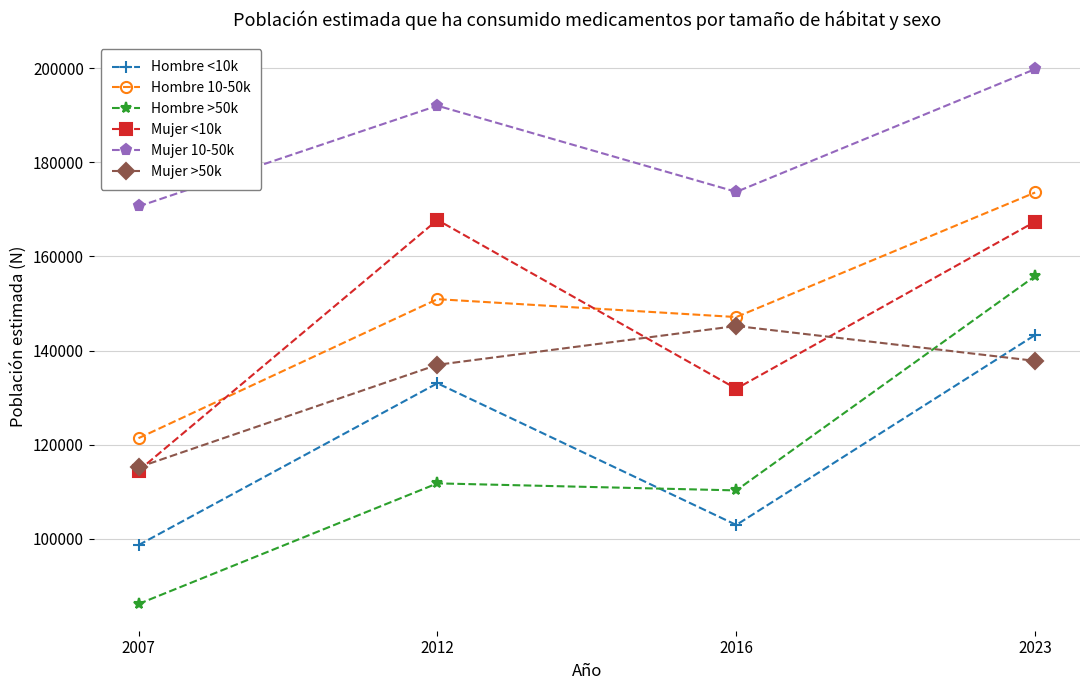

Does the chart display data point markers on the line(s)?

Yes